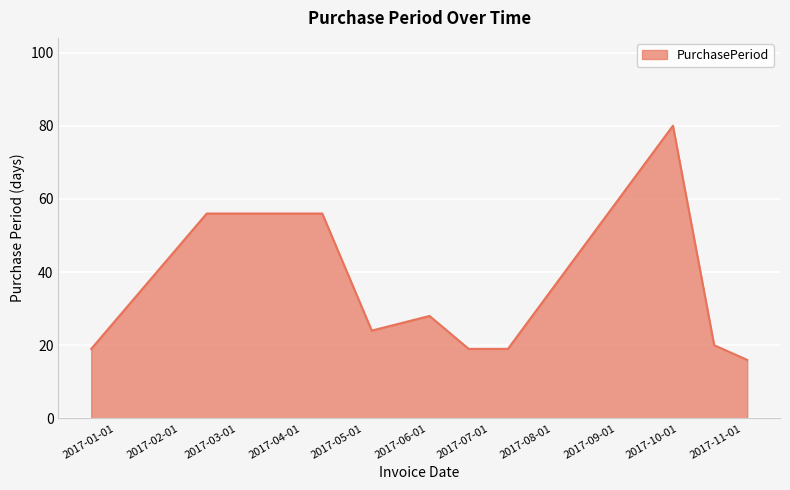

What is the difference between the maximum and minimum values?

64